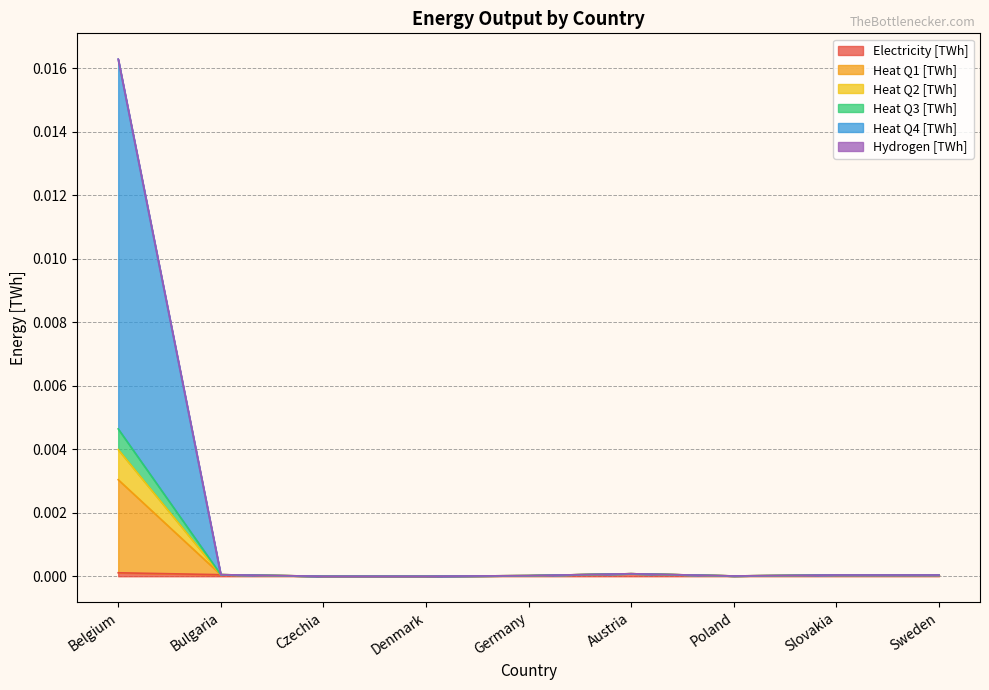

What position from the right is Austria?

4